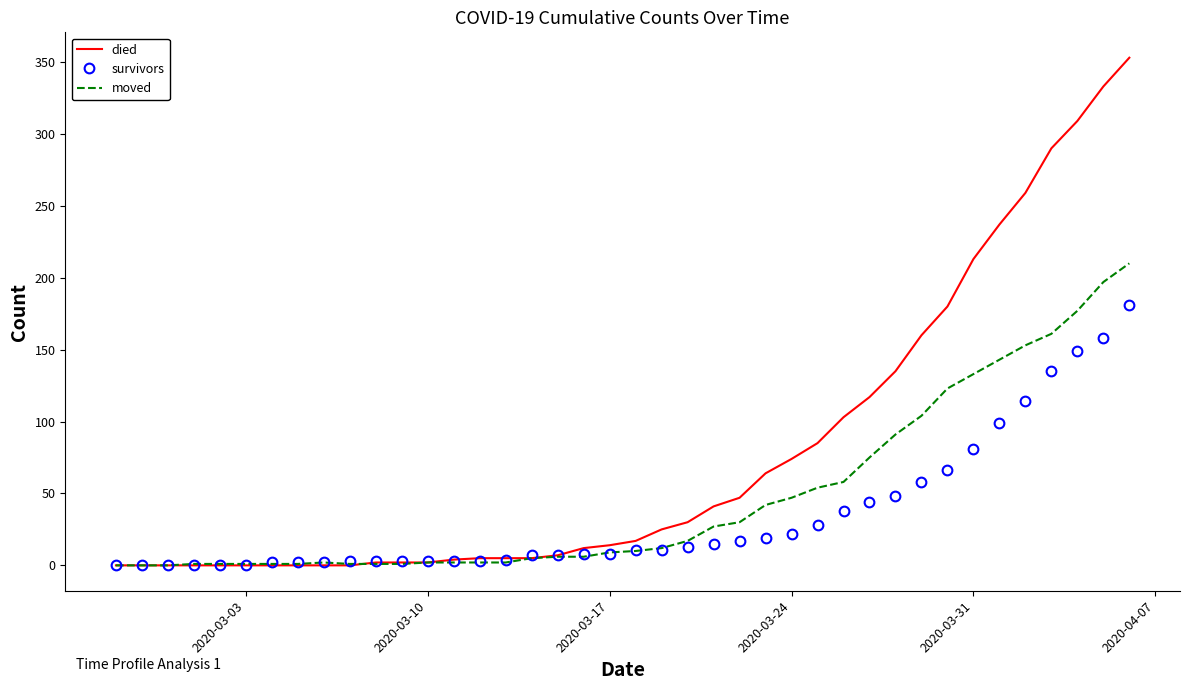

Which series has the largest total across all categories?

died